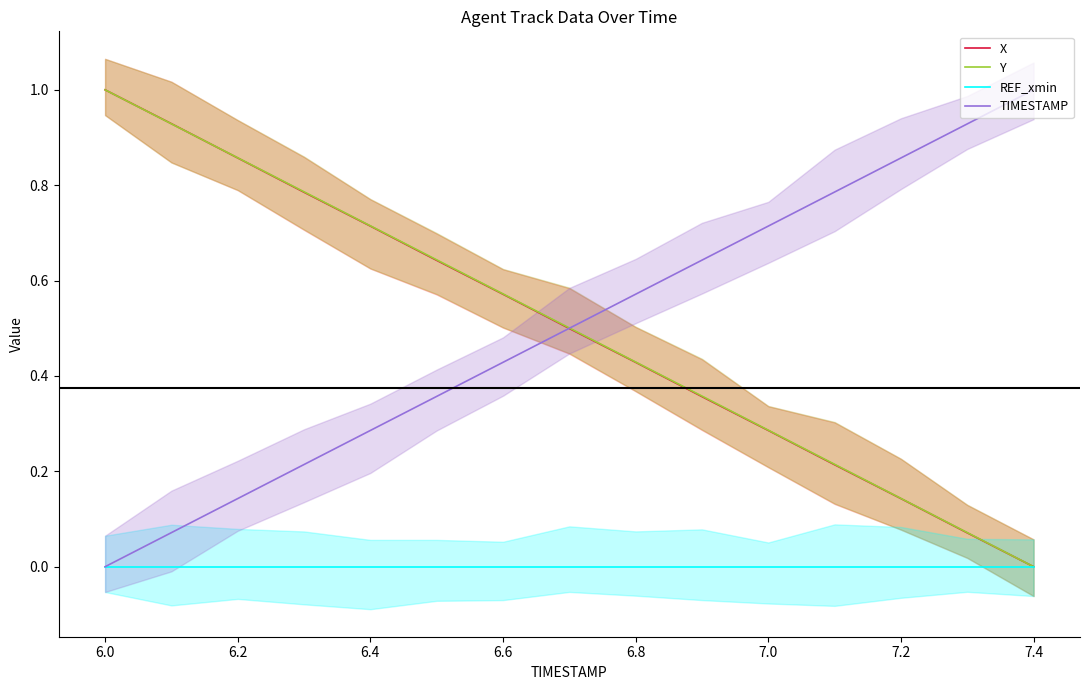

Is this an area chart (filled region under the line)?

No